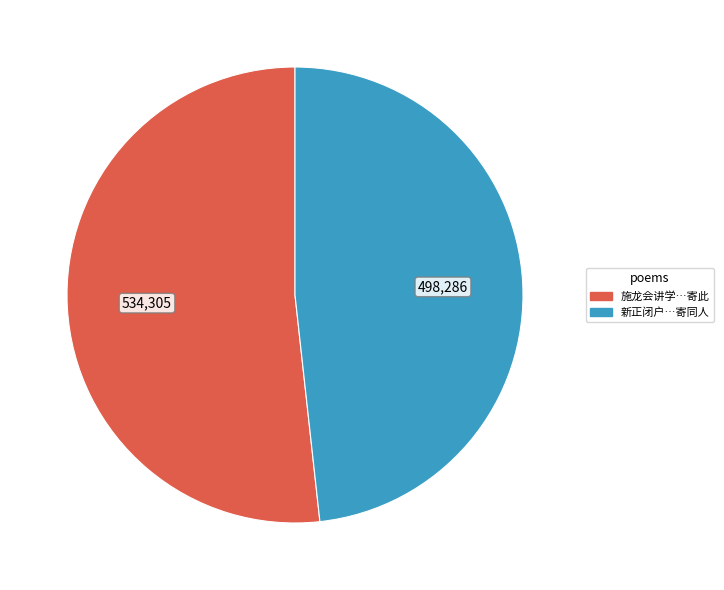

Is there any slice that represents more than half of the pie?

Yes